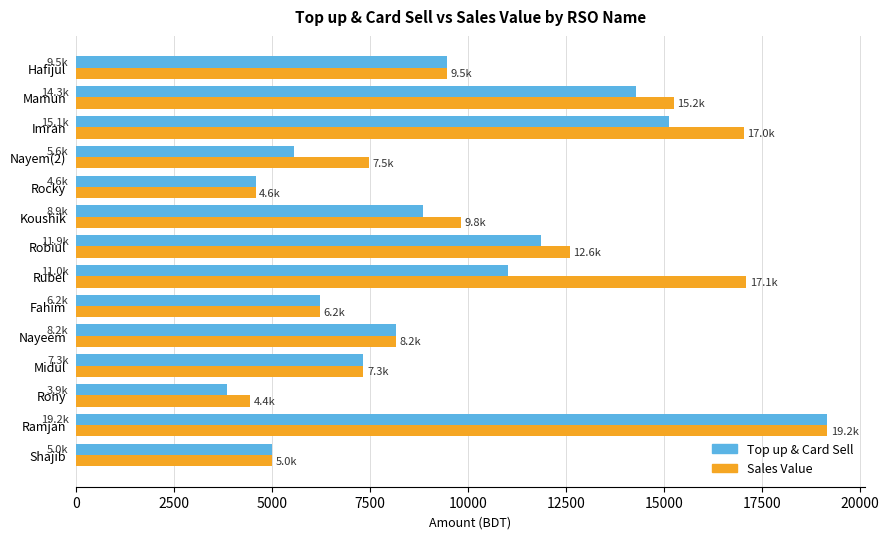

At which category is the sum across all series the highest?

Ramjan